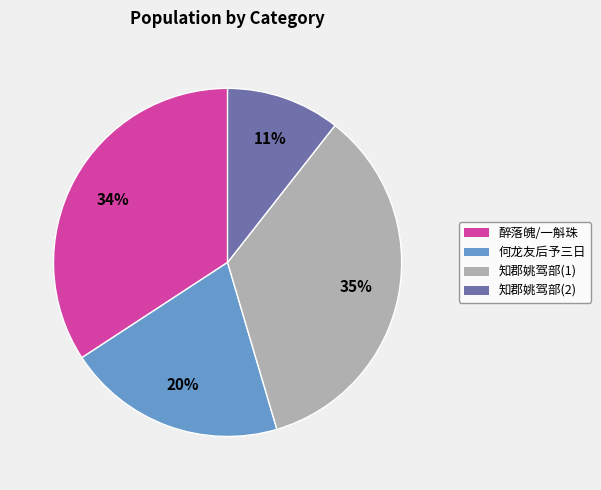

Between 知郡姚驾部(2) and 醉落魄/一斛珠, which is larger?

醉落魄/一斛珠